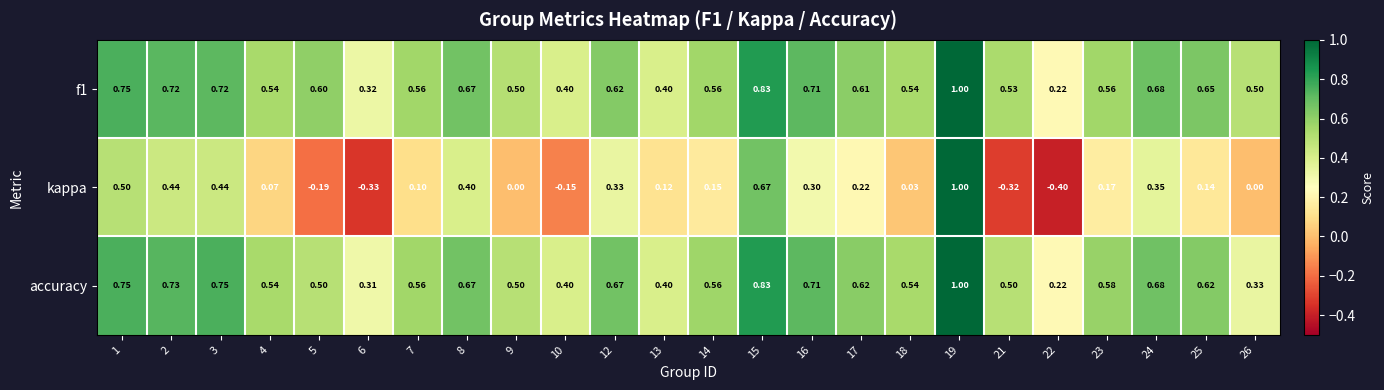

What is the total value across all series at 6?

0.3